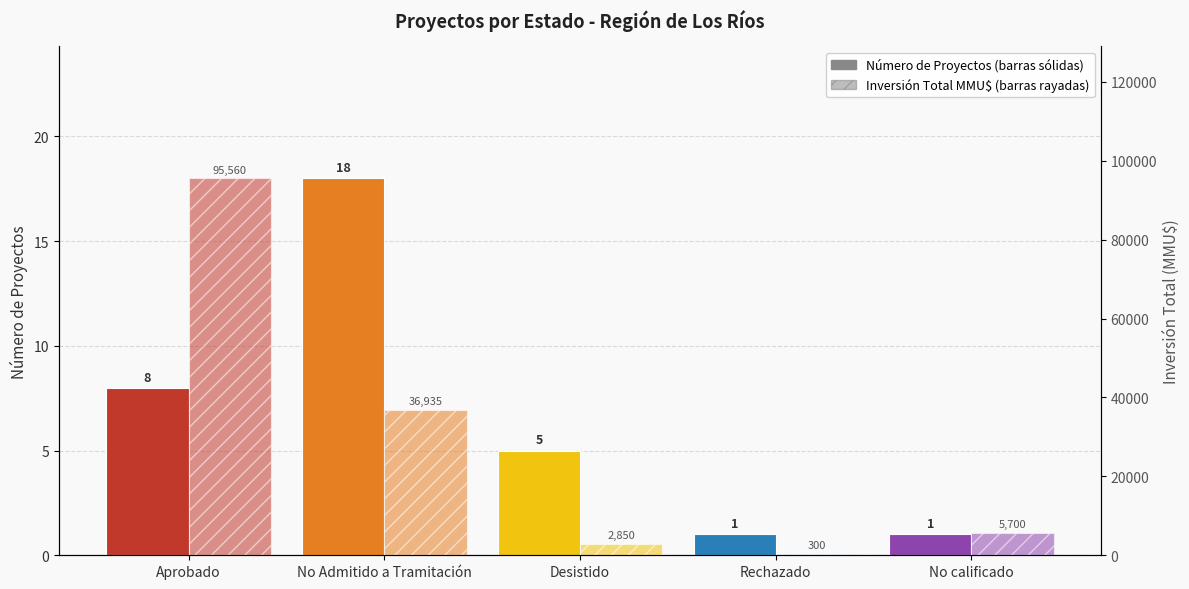

How many Número de Proyectos values are between 1 and 8?

4